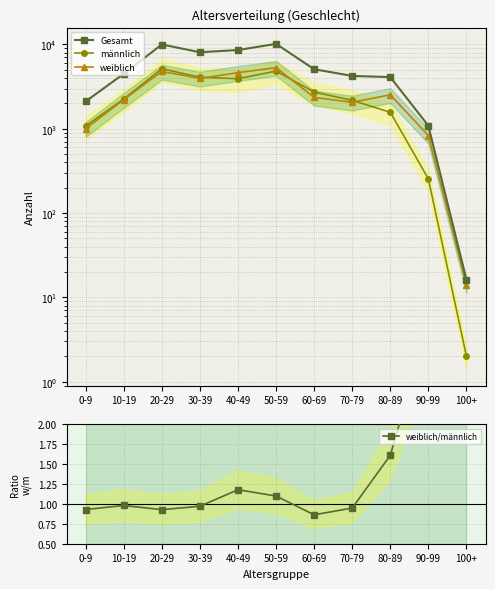

At which label is weiblich closest to 2659?

80-89